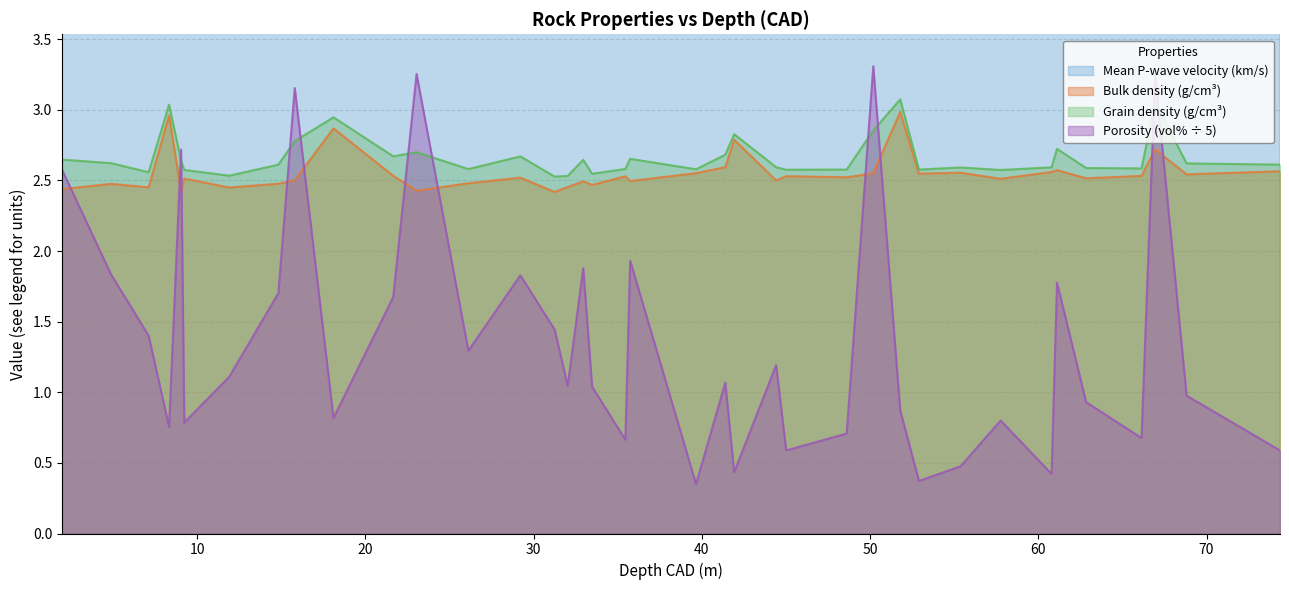

How many values in the Mean P-wave velocity (km/s) series are below 4?

4